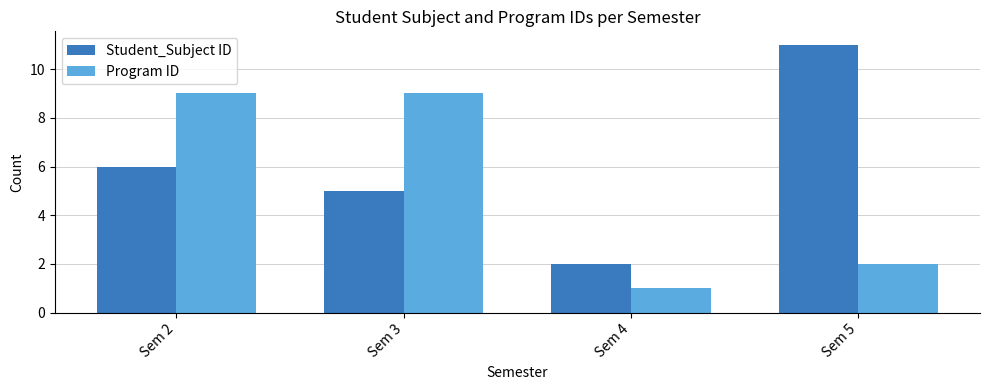

At how many categories does at least one series exceed 10?

1